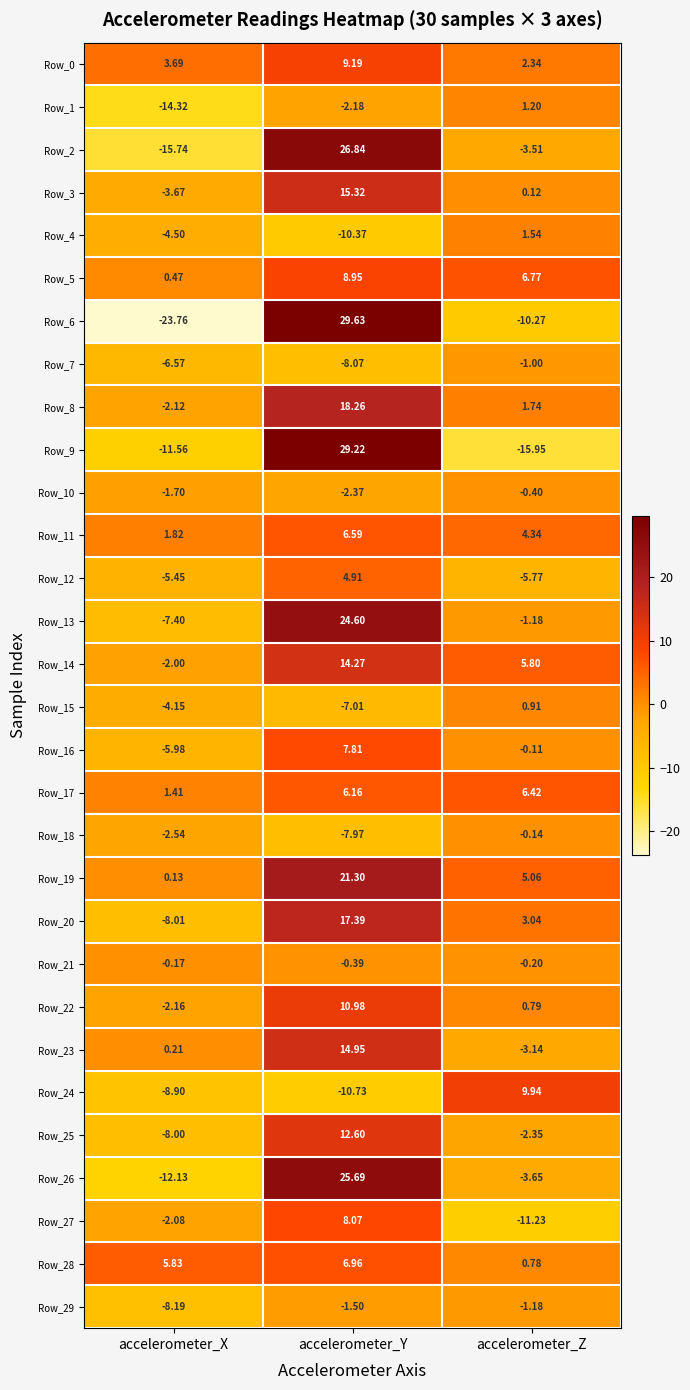

At which label does Row_7 first exceed -6?

accelerometer_Z